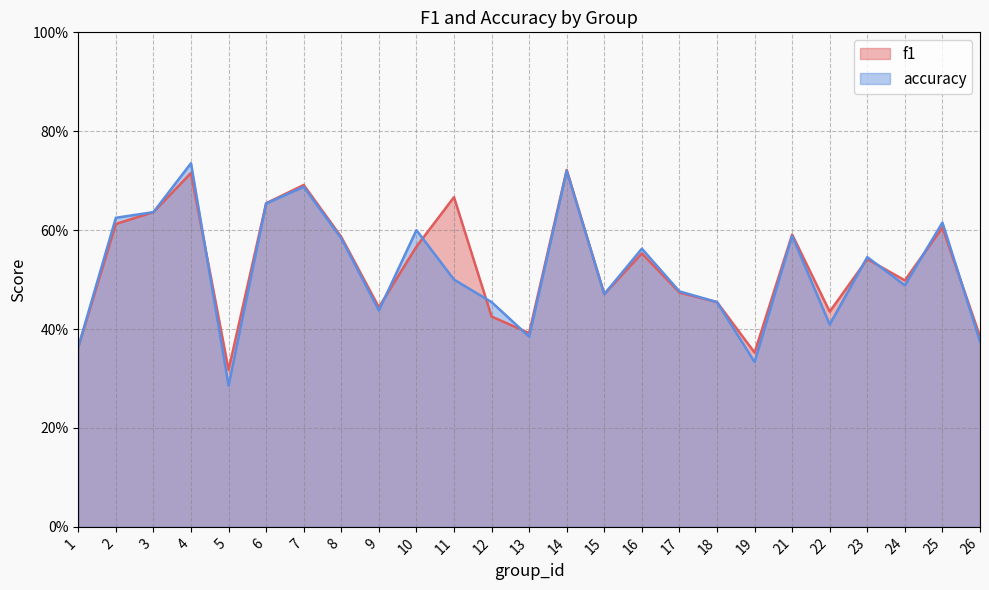

How many interior local valleys does the accuracy series have?

7